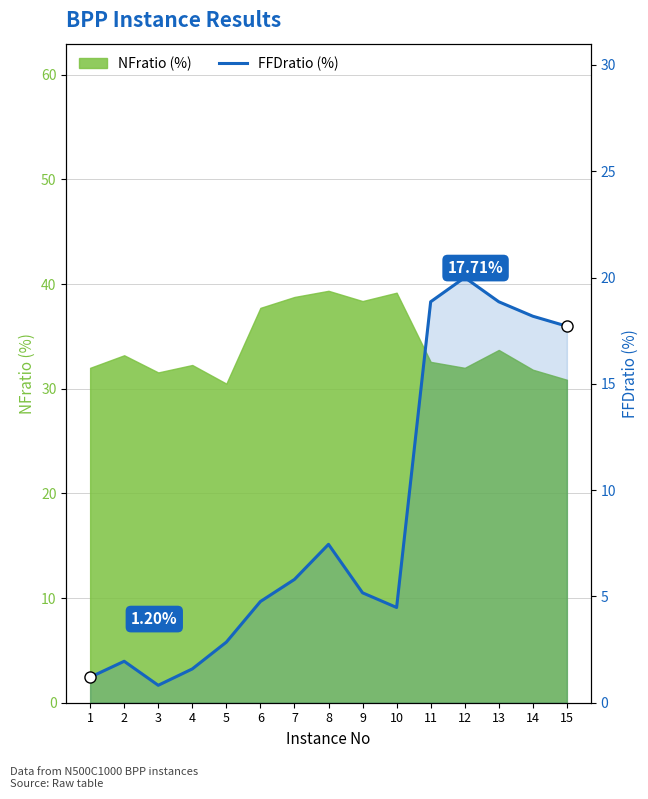

At which category does the chart reach its peak across all series?

12